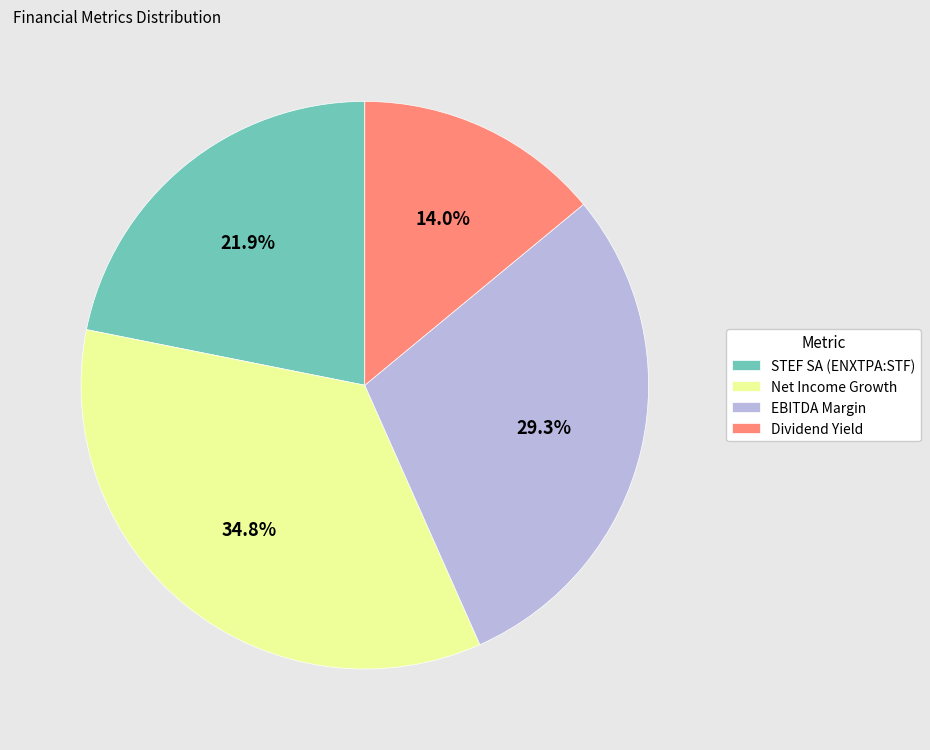

The Dividend Yield slice represents 14% of the pie. True or false?

True